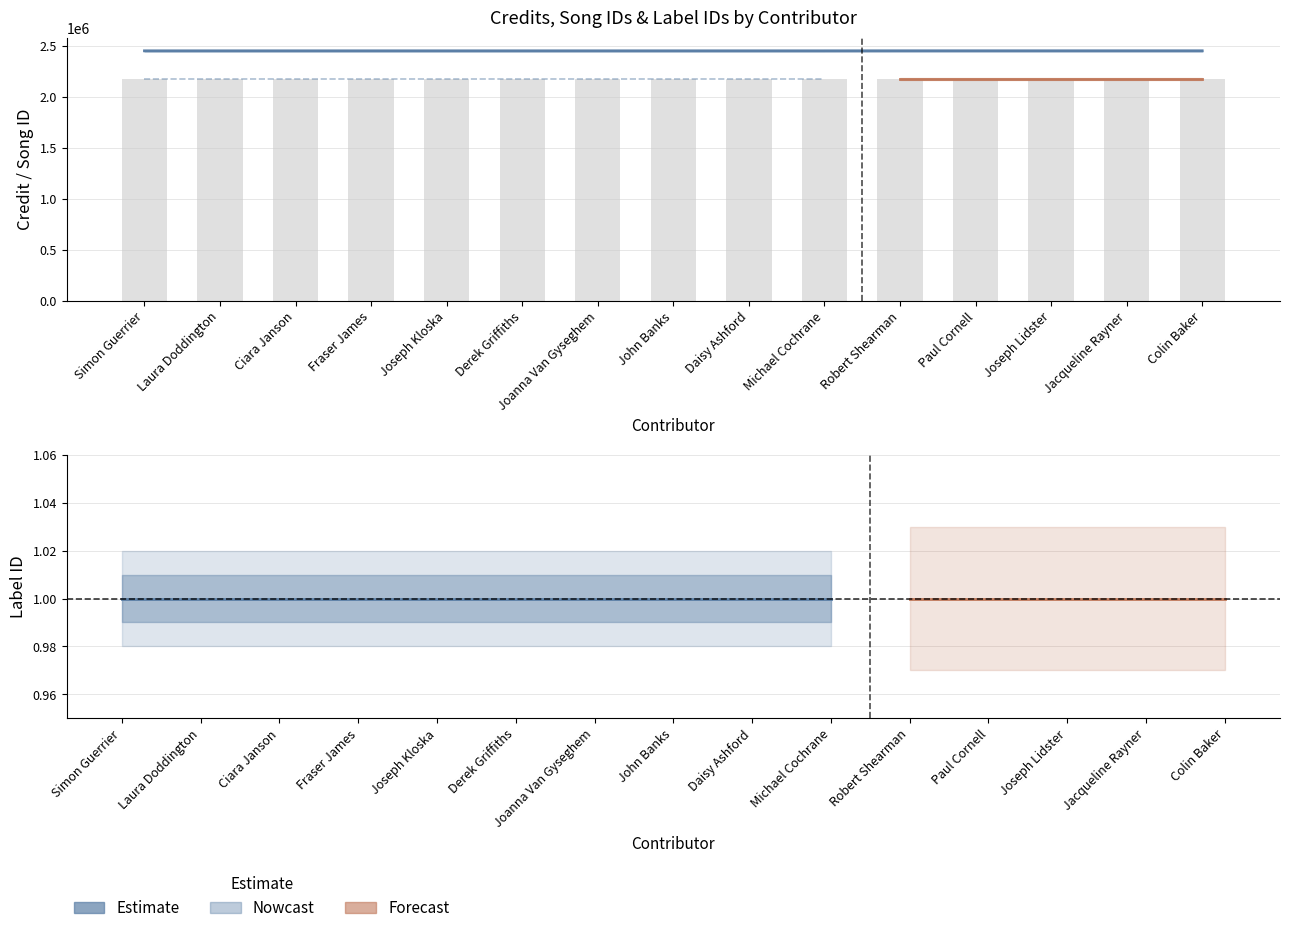

At which category is the sum across all series the highest?

Robert Shearman